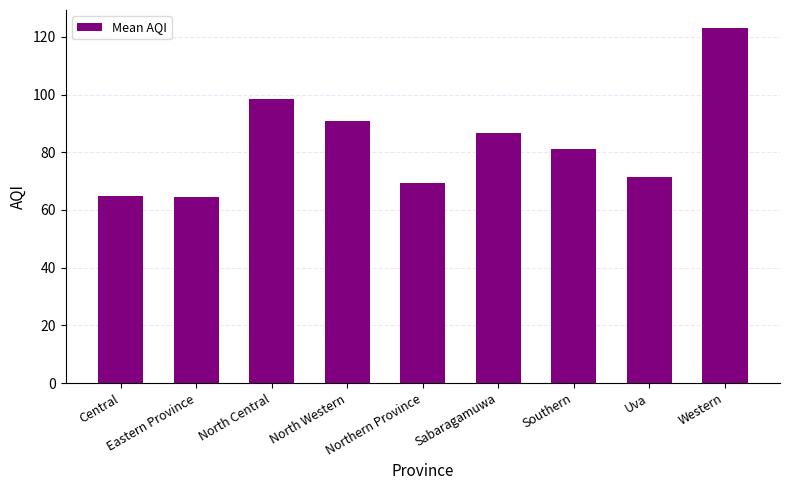

What is the difference between the values at Central and Western?

58.5